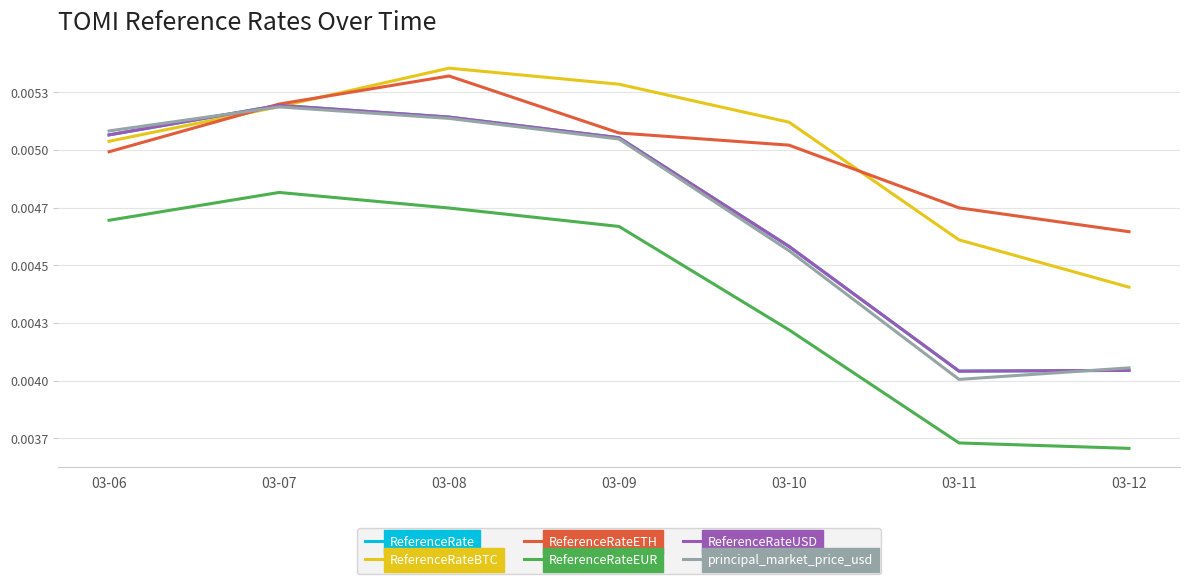

In principal_market_price_usd, how many points are lower than both neighbors (excluding endpoints)?

1